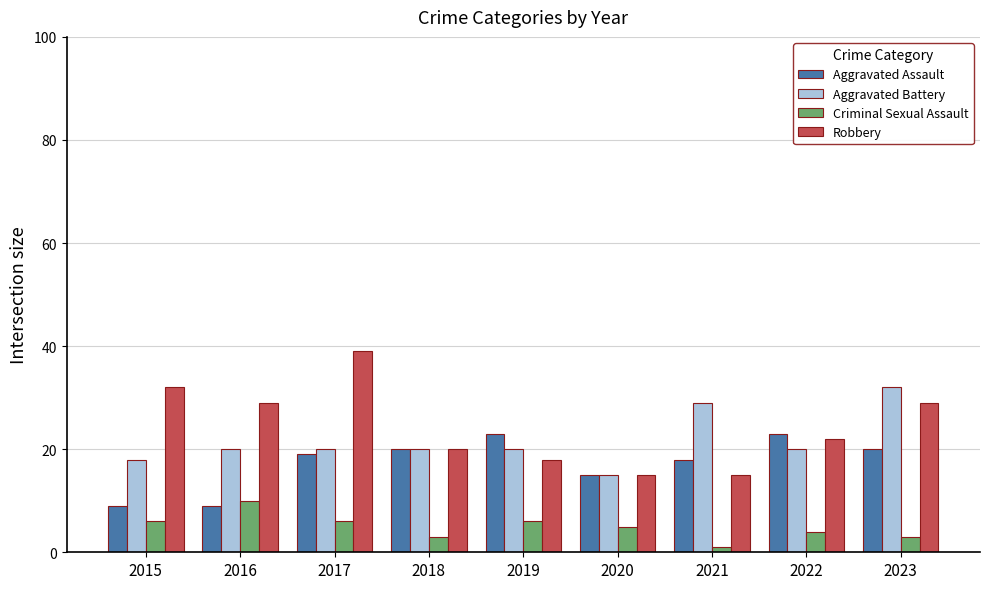

What is the minimum value for Criminal Sexual Assault?

1